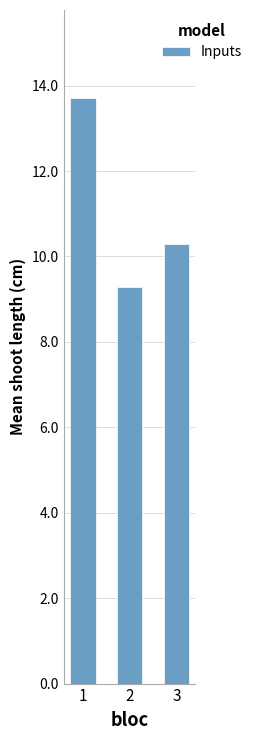

Where does the data first go above 10?

1